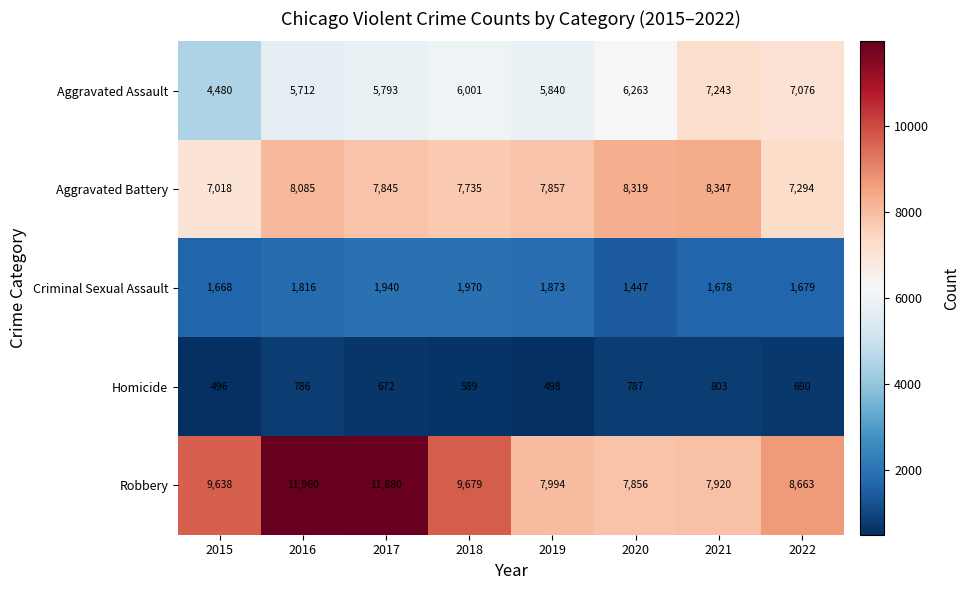

Count the number of data series in this chart.

5